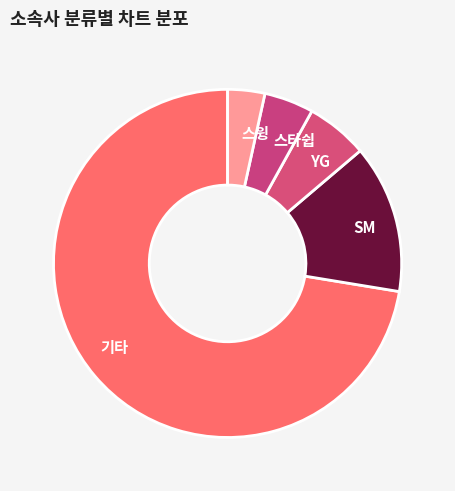

Do YG and SM together represent more than half of the pie?

No